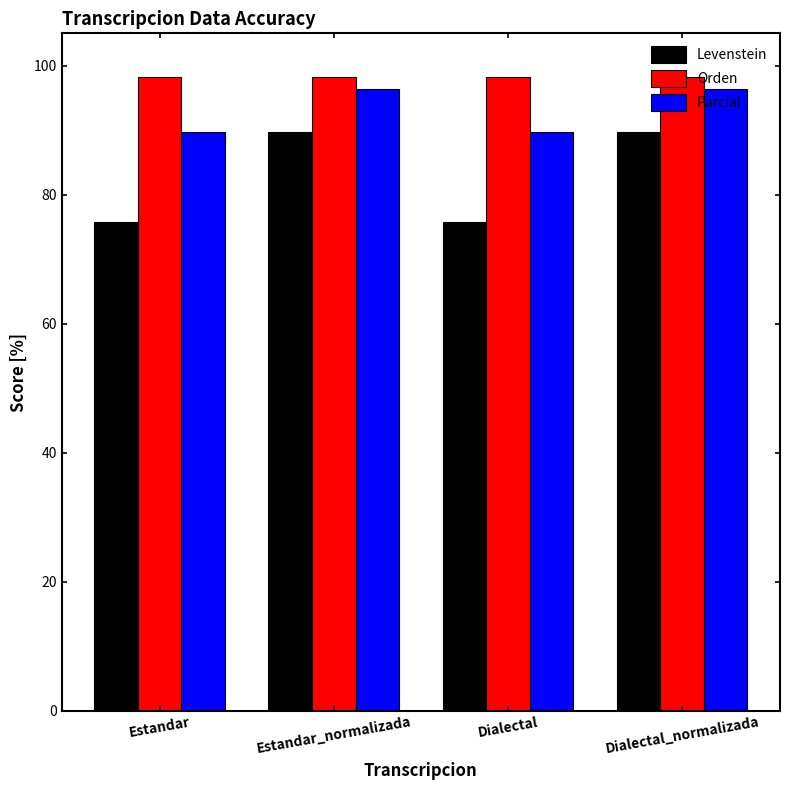

Are the bars grouped side by side (vs. stacked)?

Yes